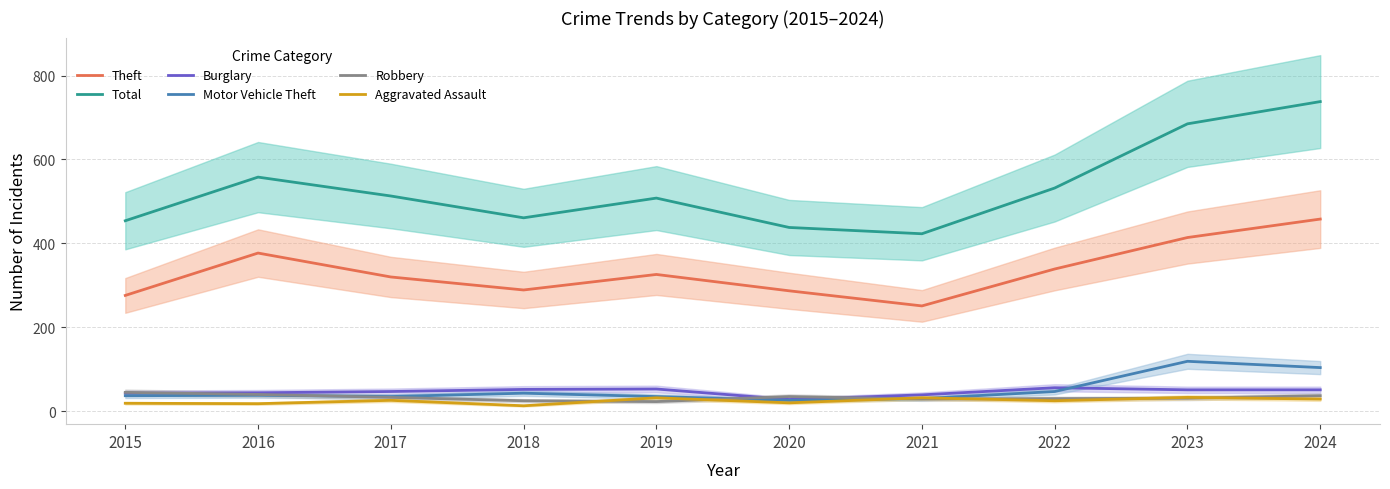

What is the value of the Burglary point at the 6th from the left?

28